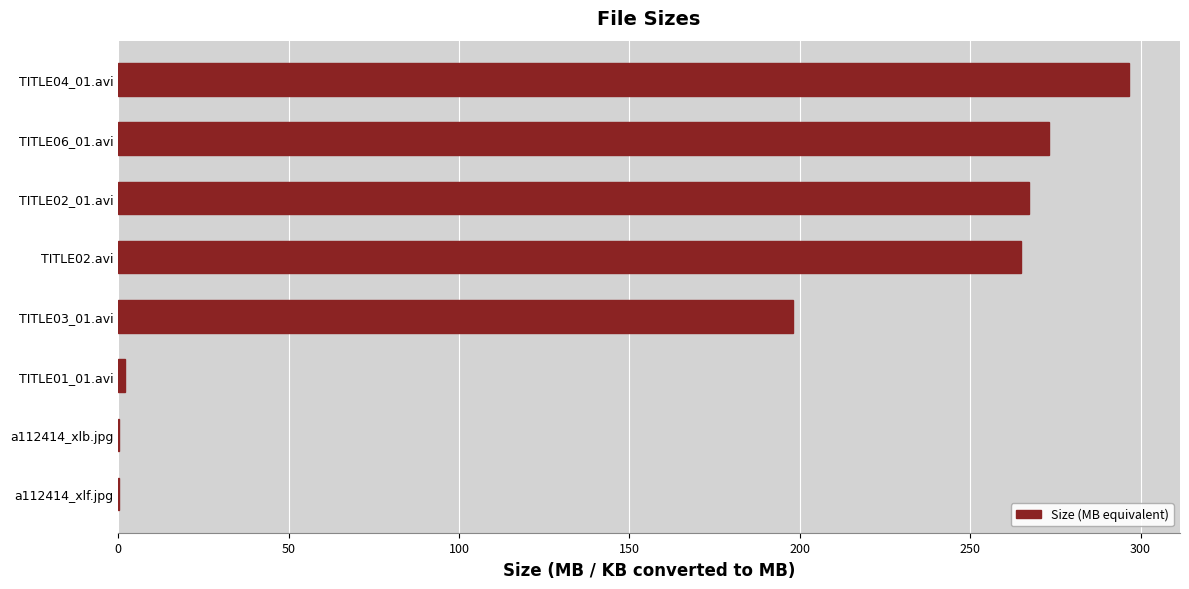

Between TITLE02.avi and TITLE04_01.avi, which is larger?

TITLE04_01.avi